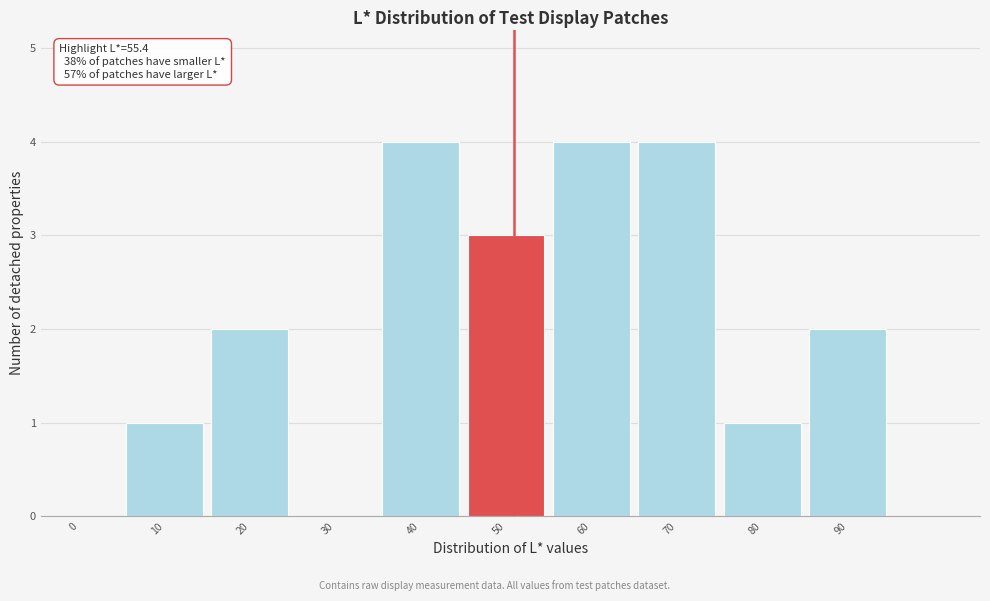

Reading left to right, list all the values displayed in this chart.

0=0	10=1	20=2	30=0	40=4	50=3	60=4	70=4	80=1	90=2